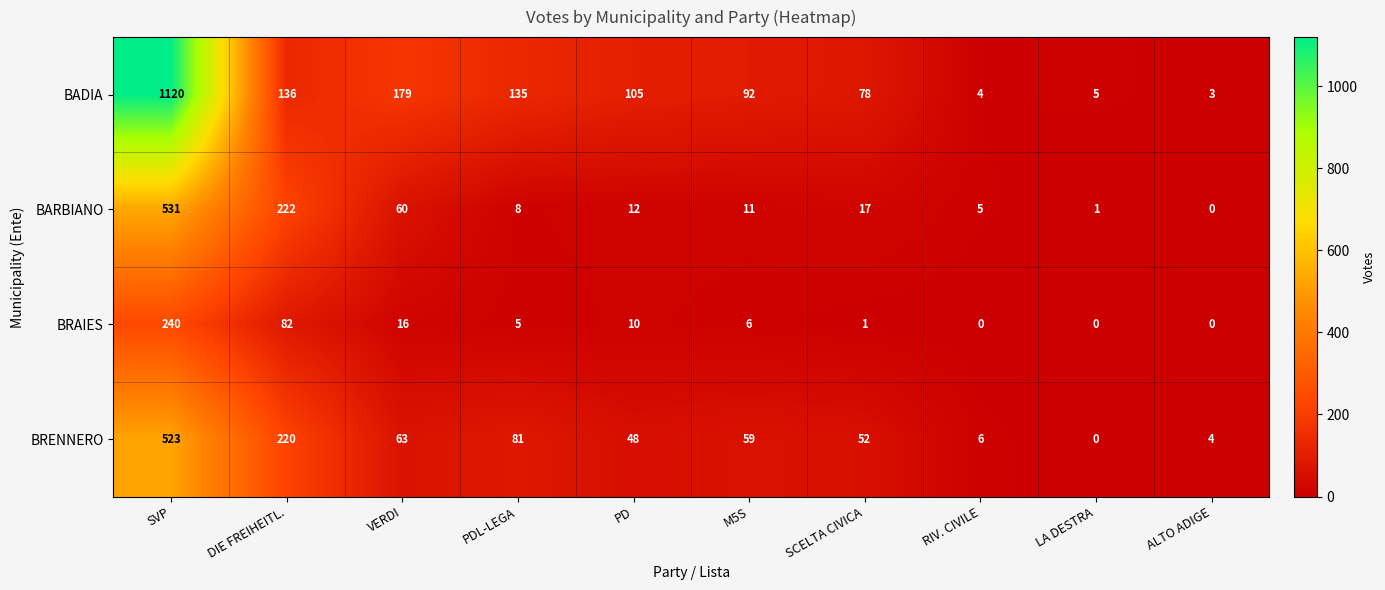

Which series has the widest spread of values?

BADIA